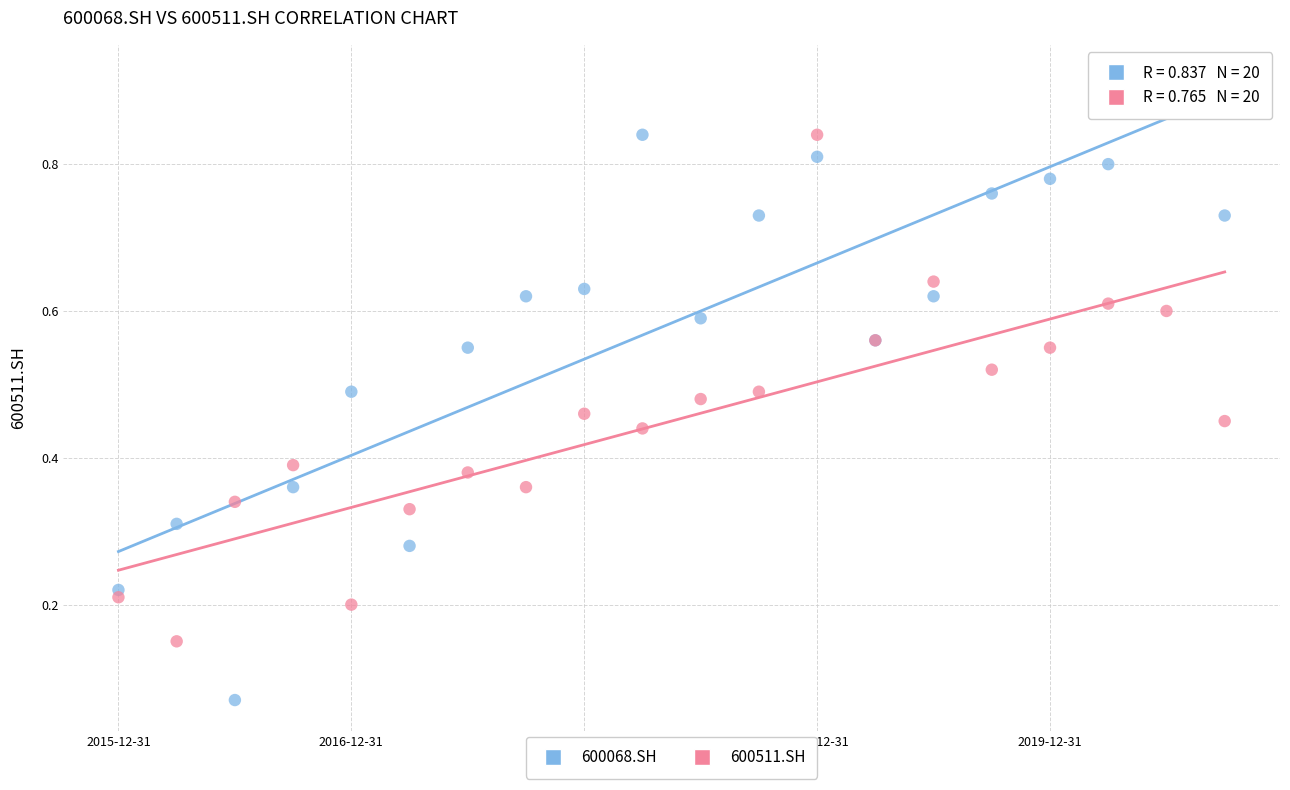

Which series contains the highest Y value?

600068.SH